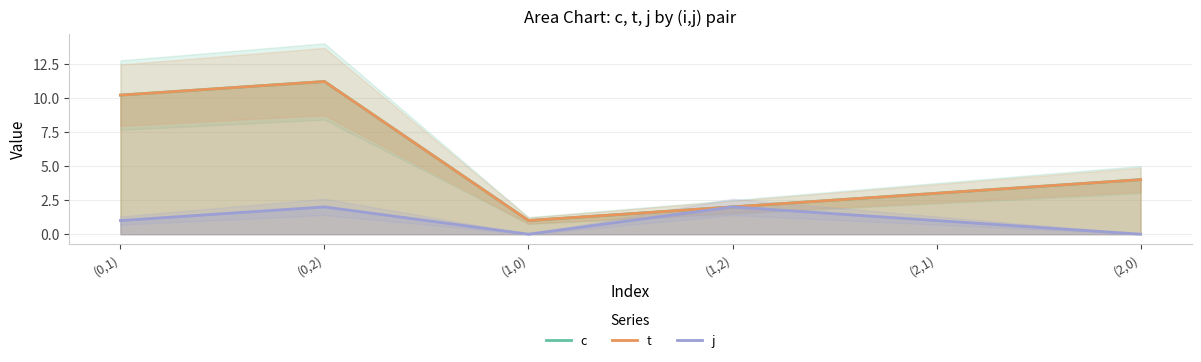

What is the greatest value displayed?

11.2